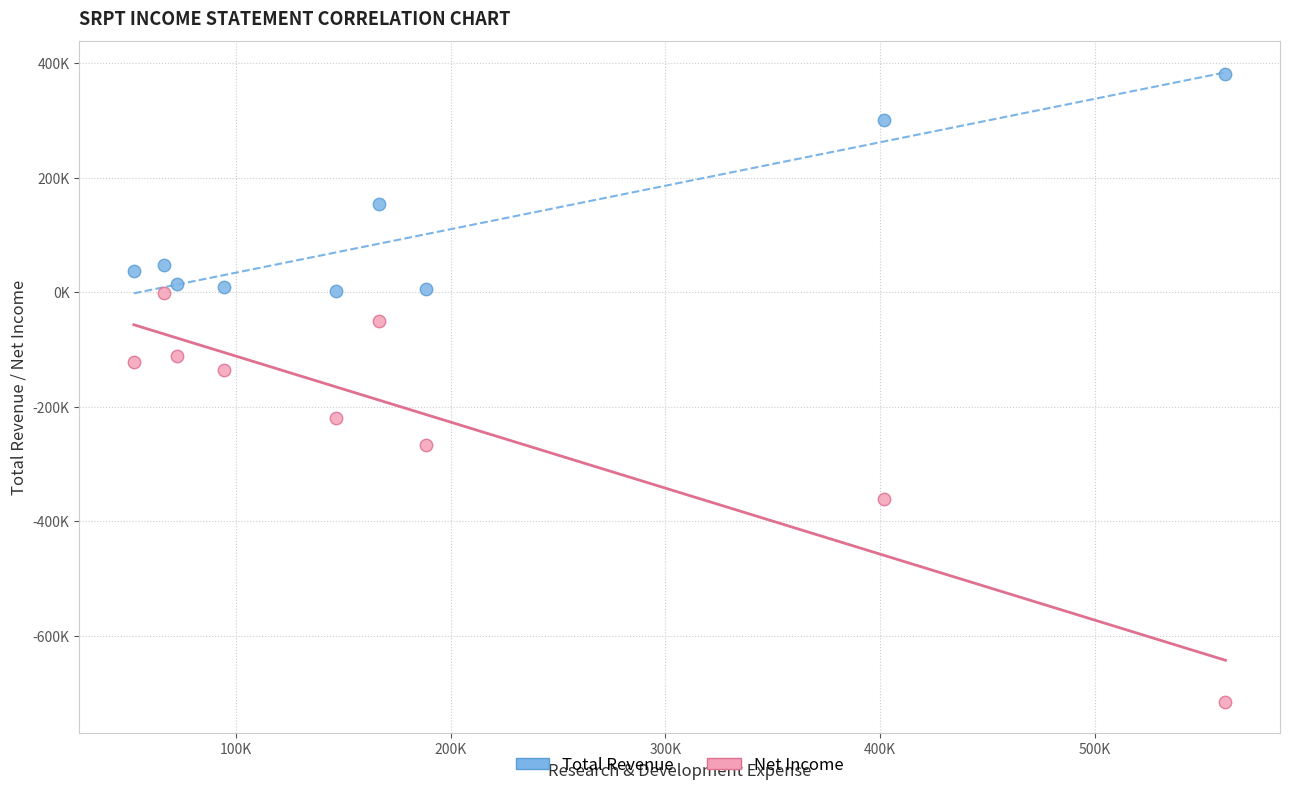

Which series contains the highest Y value?

Total Revenue